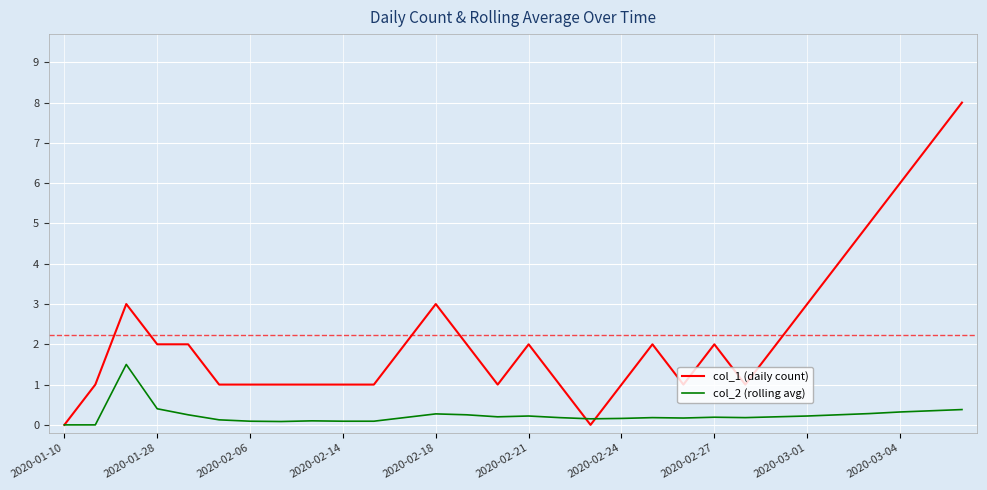

What is the greatest value displayed?

8.0